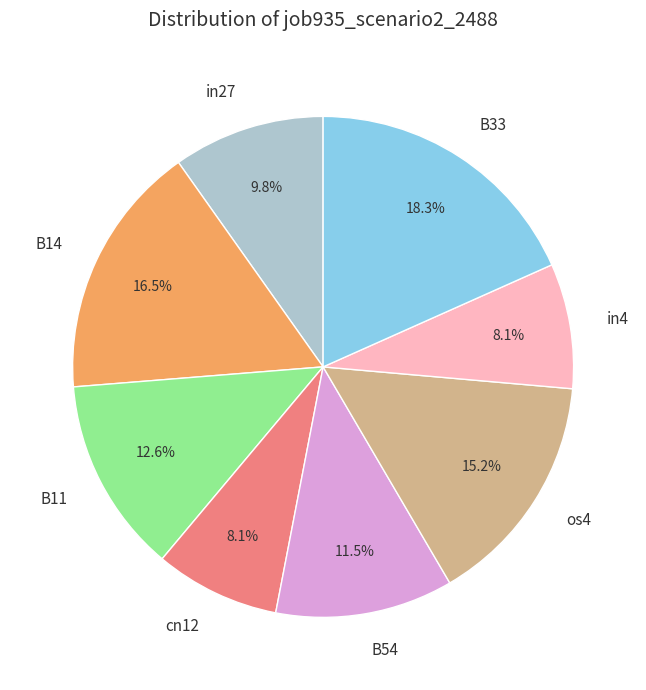

What is the largest slice in the pie chart?

B33